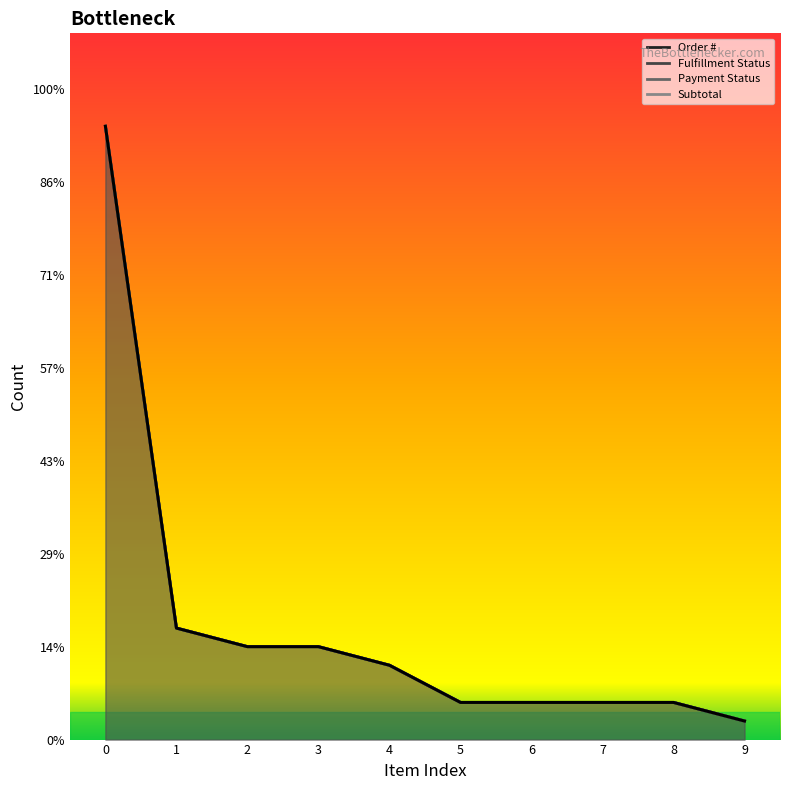

How many data points are less than 4?

5